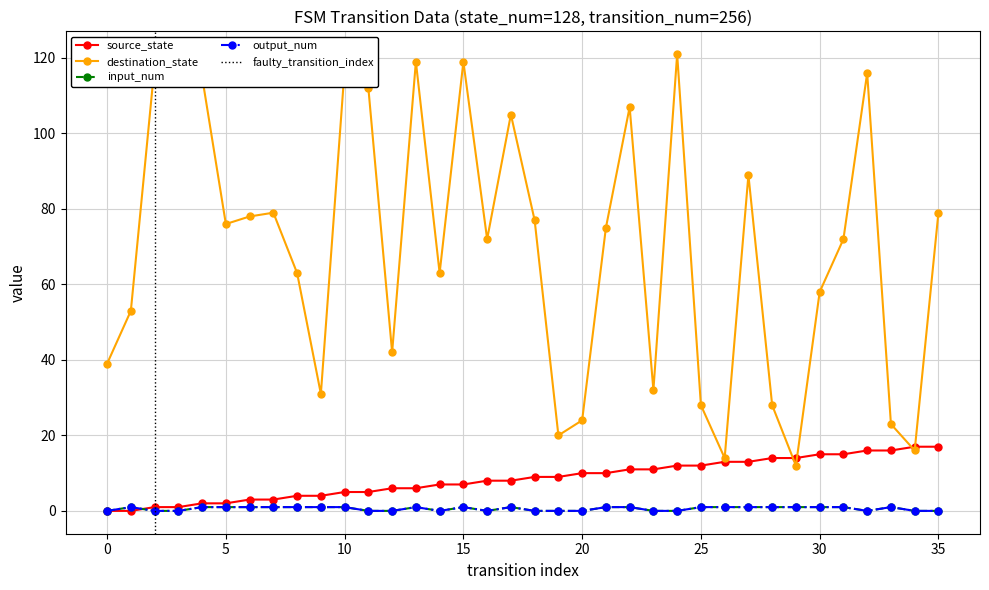

What is the value of the source_state point at the 33rd from the left?

16